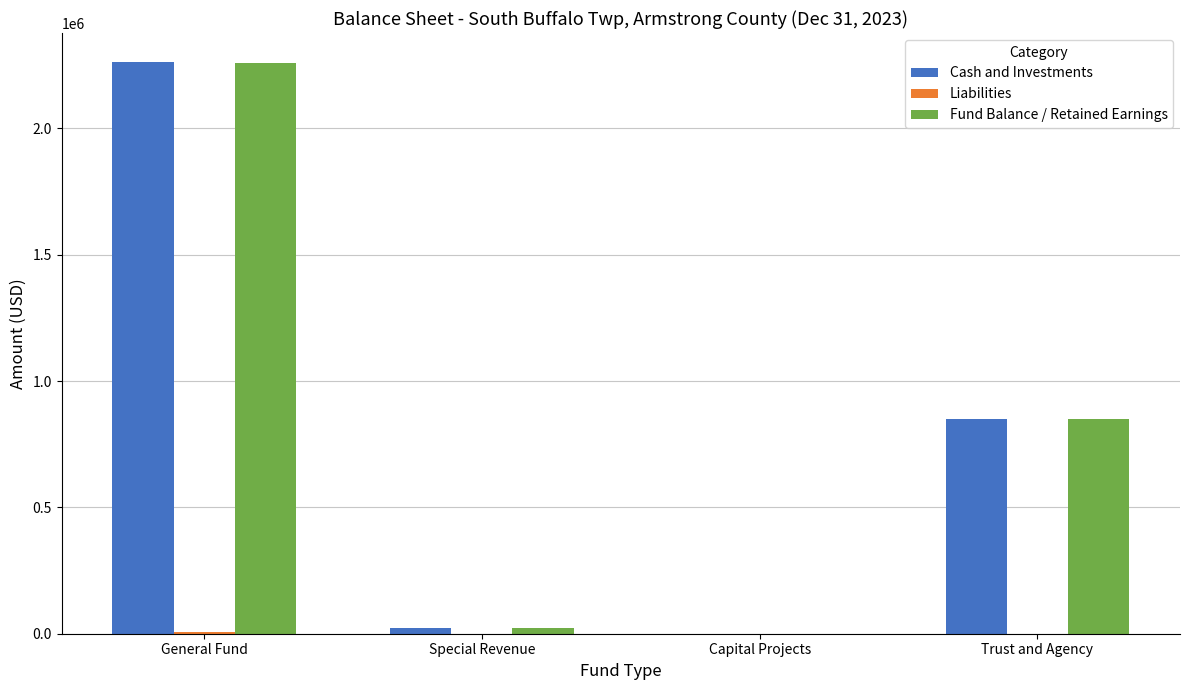

At which category is the sum across all series the highest?

General Fund